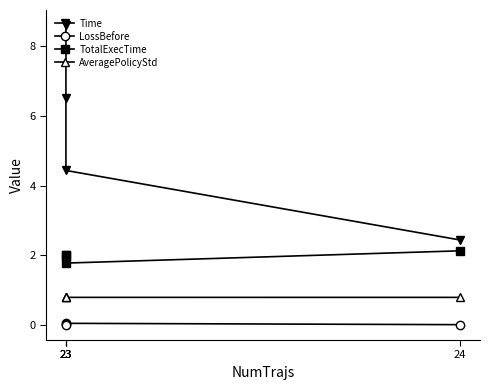

True or false: TotalExecTime and LossBefore intersect in this chart.

False